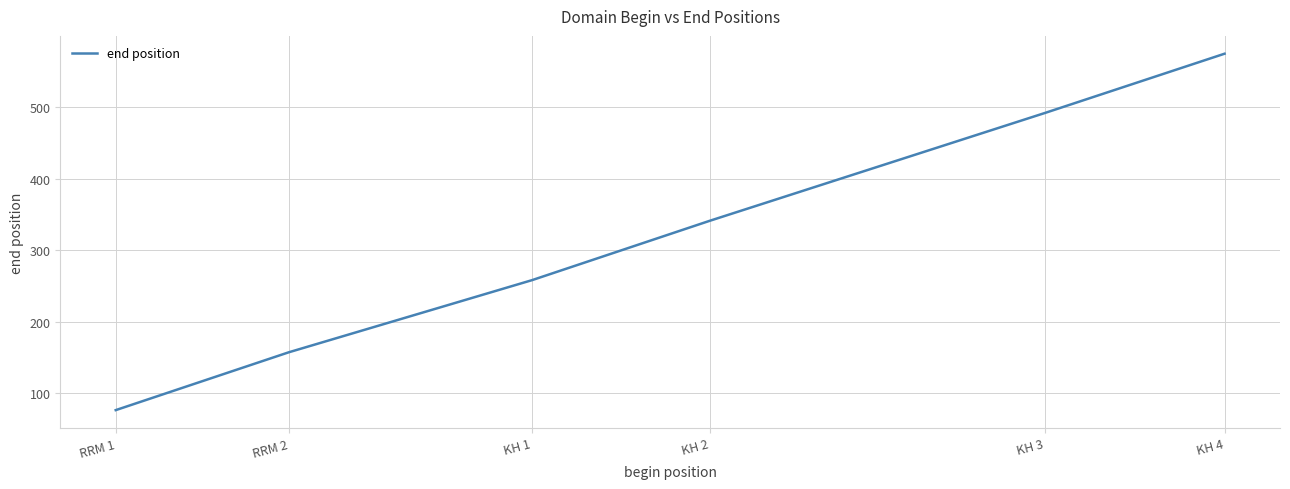

What is the approximate value at RRM 2, to the nearest 5?

155